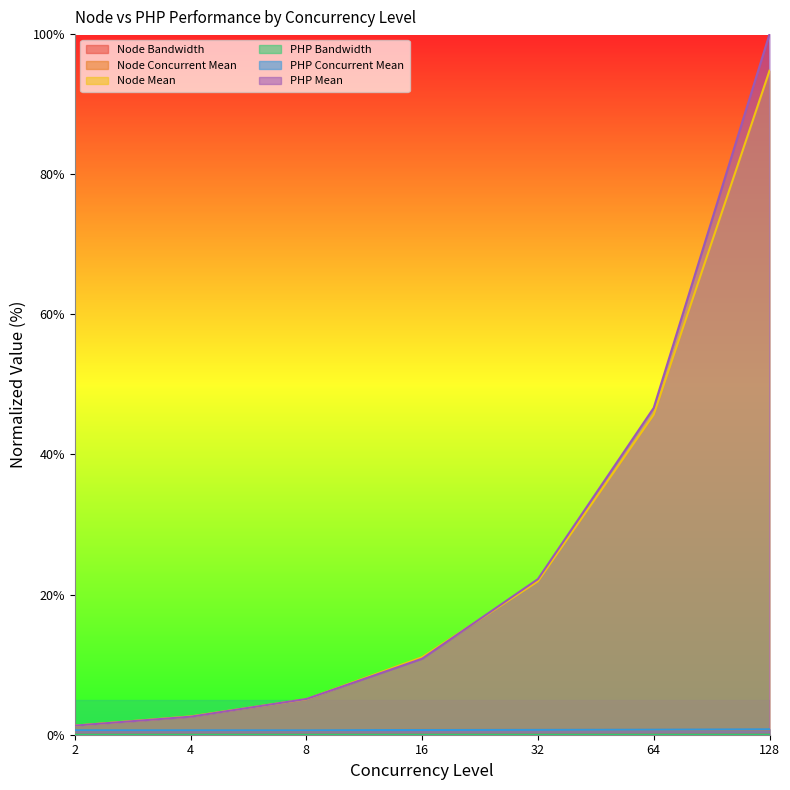

At how many categories does at least one series exceed 41?

2